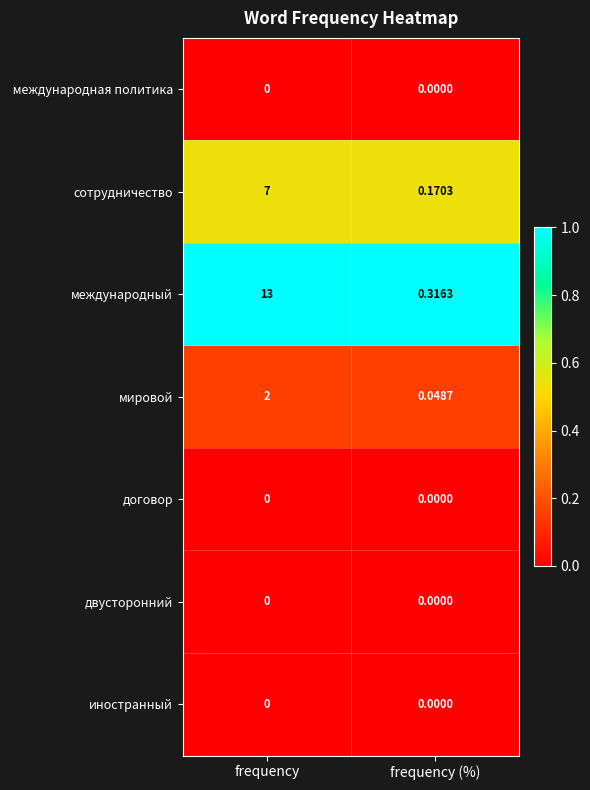

At how many categories does at least one series exceed 0?

2